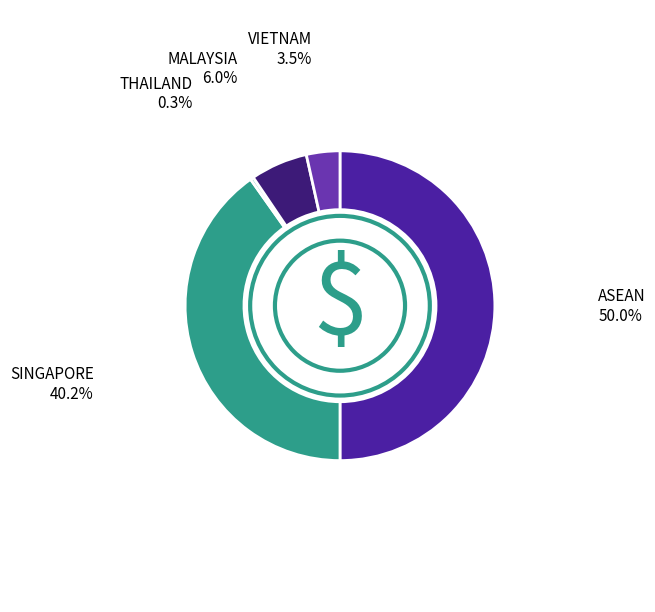

What is the smallest slice in the pie chart?

THAILAND